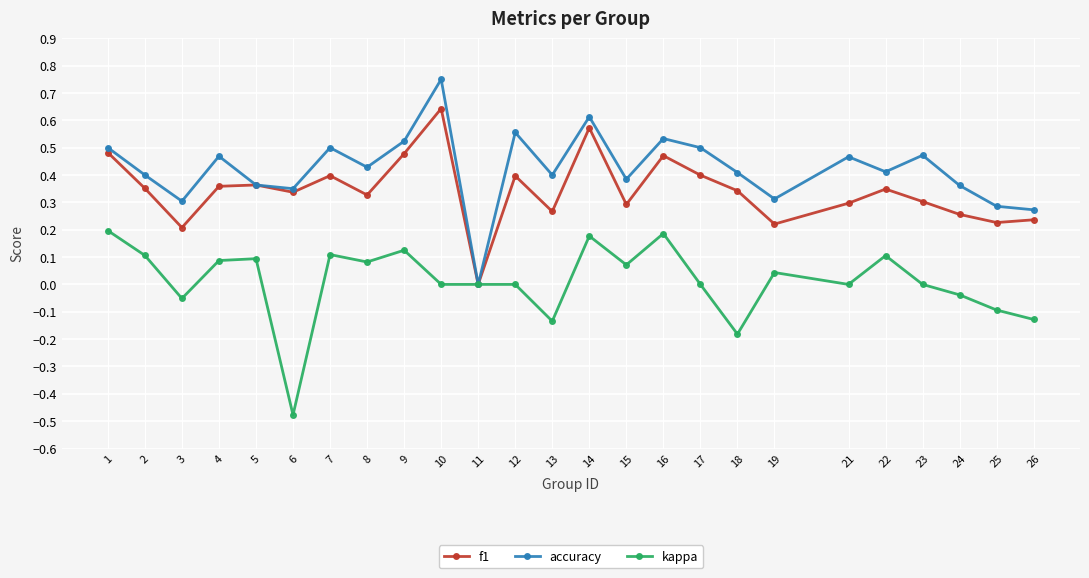

Is the value of f1 at 15 greater than the value of accuracy at 8?

No